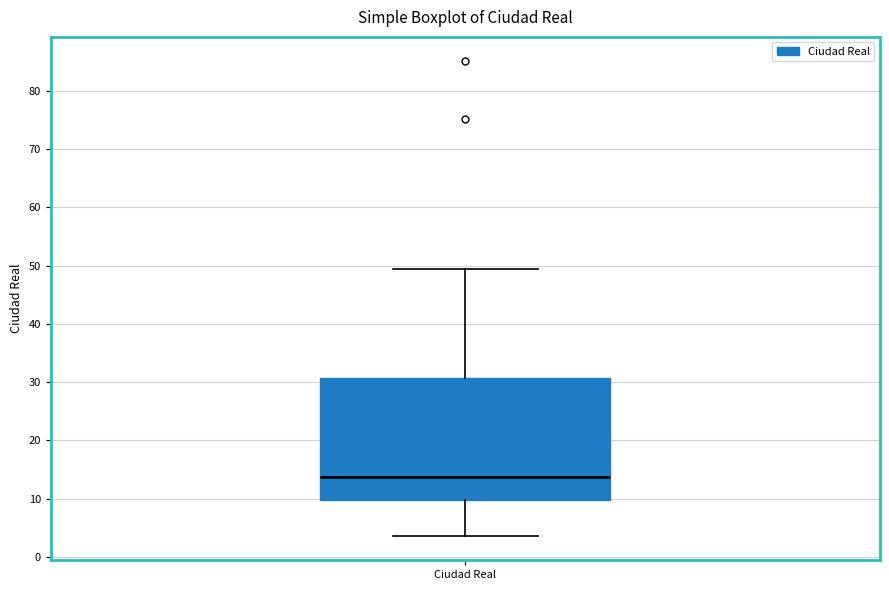

Where is the upper edge of the box for Ciudad Real on the y-axis? The values are not printed on the chart, so give them approximately, as read against the axis.

31